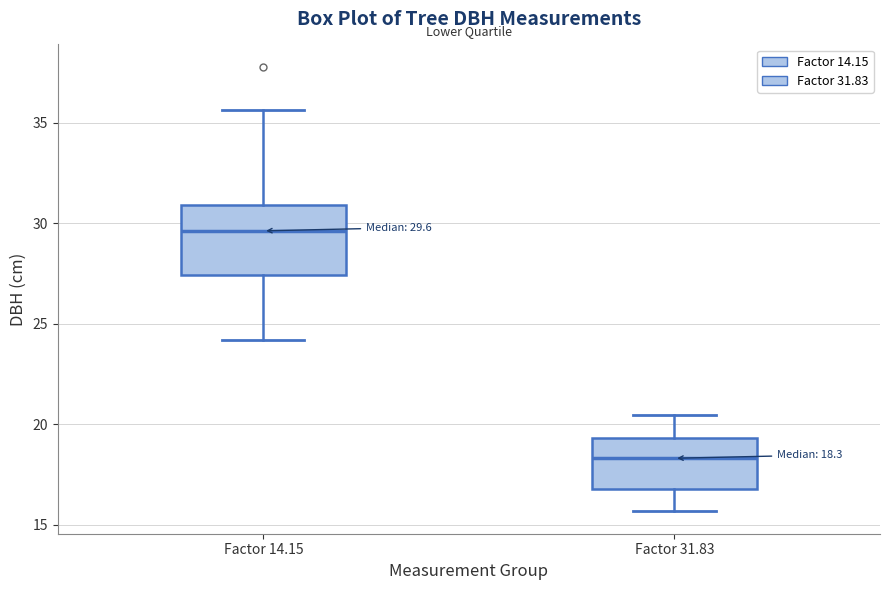

Which box is the tallest, from its lower edge to its upper edge?

Factor 14.15